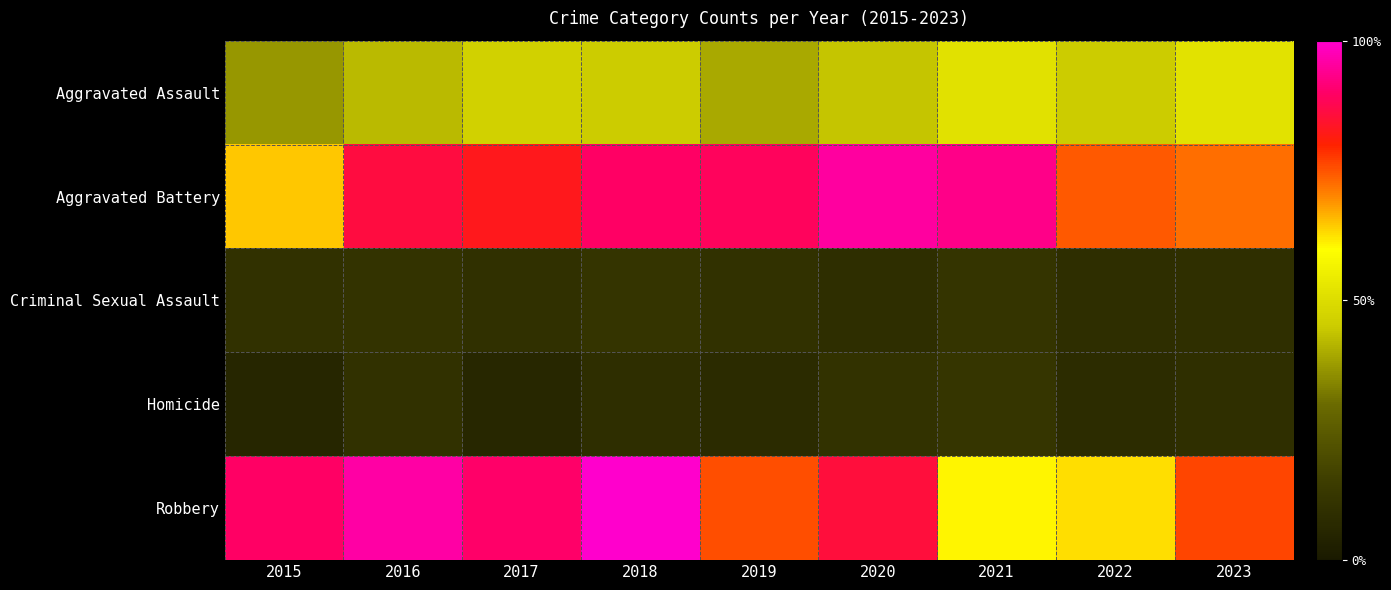

Reading left to right, transcribe all the data shown in this chart.

Aggravated Assault: 2015=0.4	2016=0.4	2017=0.5	2018=0.5	2019=0.4	2020=0.4	2021=0.5	2022=0.5	2023=0.5
Aggravated Battery: 2015=0.6	2016=0.9	2017=0.8	2018=0.9	2019=0.9	2020=1.0	2021=0.9	2022=0.7	2023=0.7
Criminal Sexual Assault: 2015=0.1	2016=0.1	2017=0.1	2018=0.1	2019=0.1	2020=0.1	2021=0.1	2022=0.1	2023=0.1
Homicide: 2015=0.1	2016=0.1	2017=0.1	2018=0.1	2019=0.1	2020=0.1	2021=0.1	2022=0.1	2023=0.1
Robbery: 2015=0.9	2016=1.0	2017=0.9	2018=1.0	2019=0.8	2020=0.9	2021=0.6	2022=0.6	2023=0.8